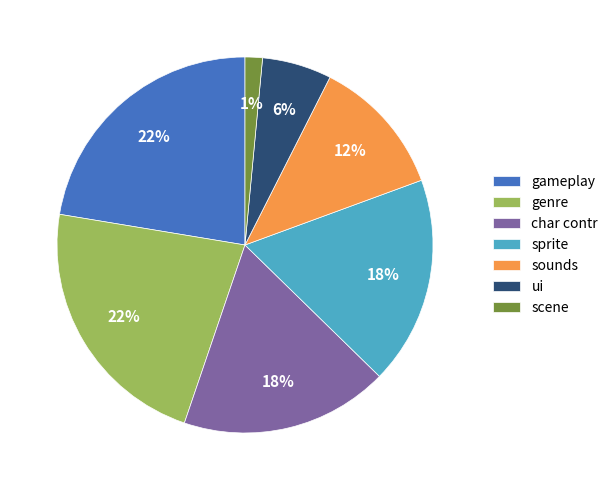

Approximately how many times larger is the value at sprite compared to ui?

3.0